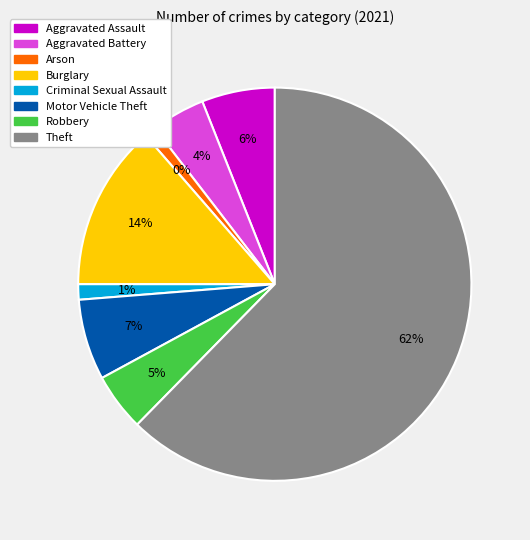

What portion of the pie excludes Theft?

37.7%